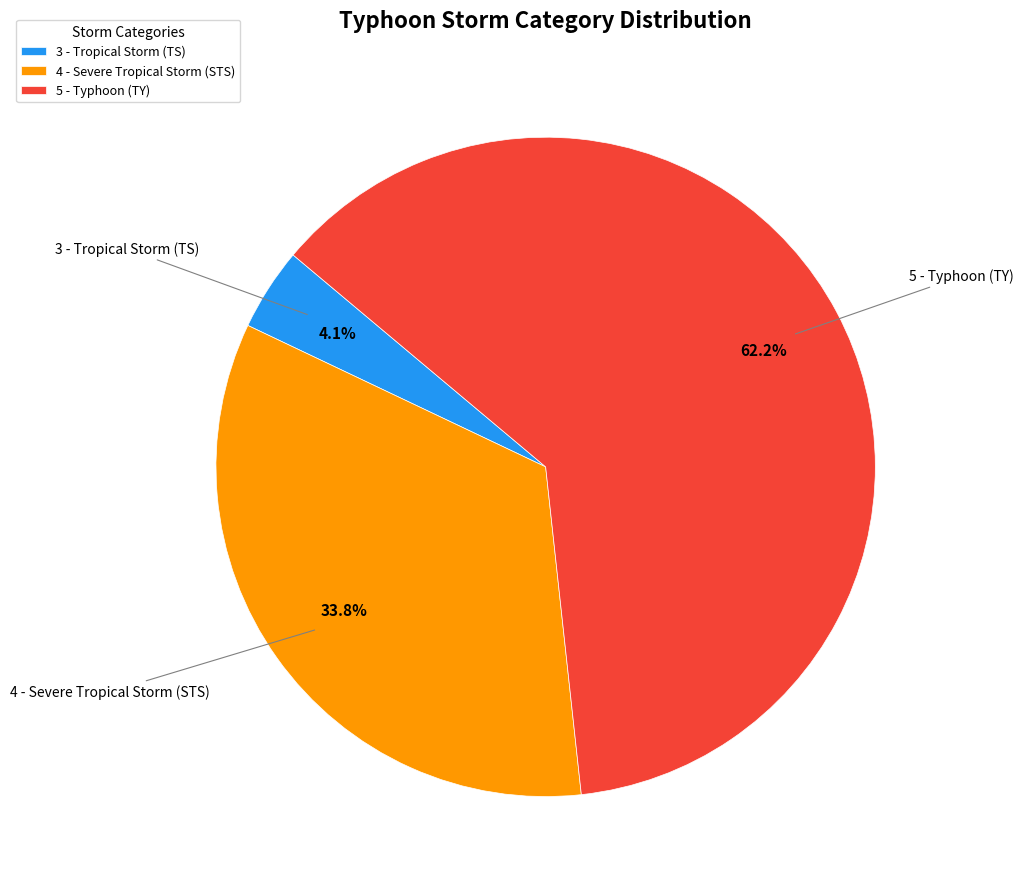

To the nearest percent, what is the average slice percentage?

33%